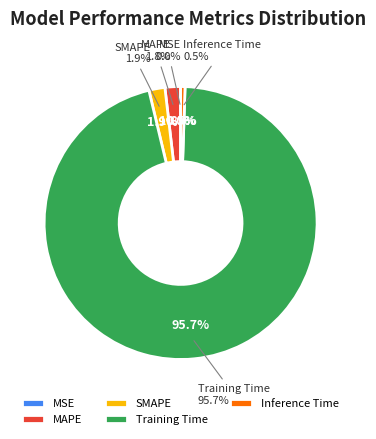

To the nearest percent, what is the combined percentage of MSE and Inference Time?

1%